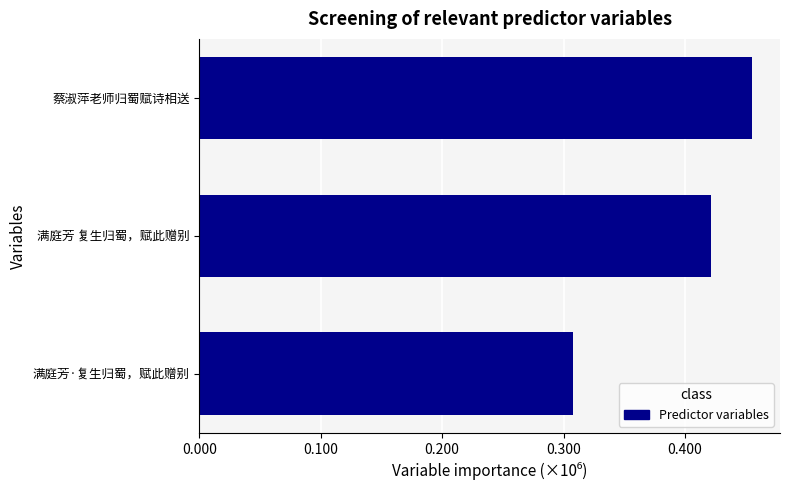

Rank the categories by value from lowest to highest.

满庭芳·复生归蜀，赋此赠别, 满庭芳 复生归蜀，赋此赠别, 蔡淑萍老师归蜀赋诗相送